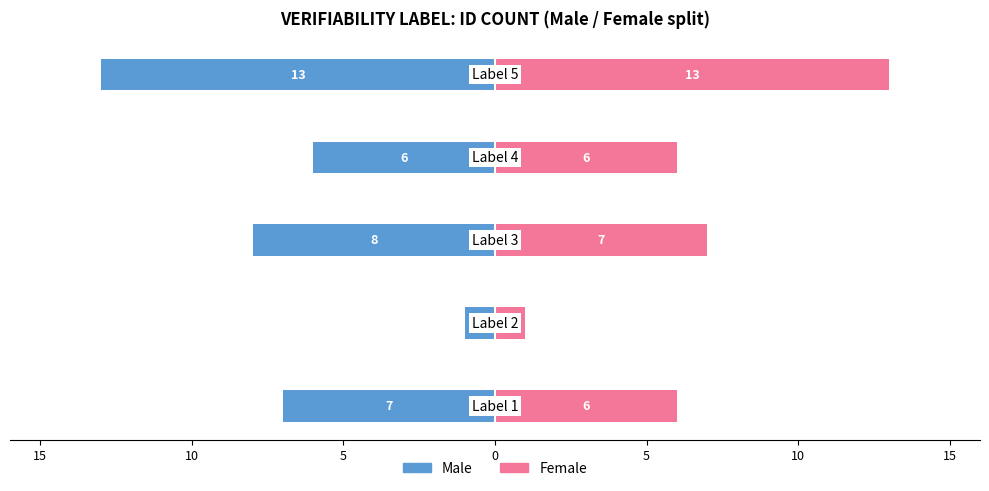

Reading left to right, list all the values displayed in this chart.

Male: -7	-1	-8	-6	-13
Female: 6	1	7	6	13